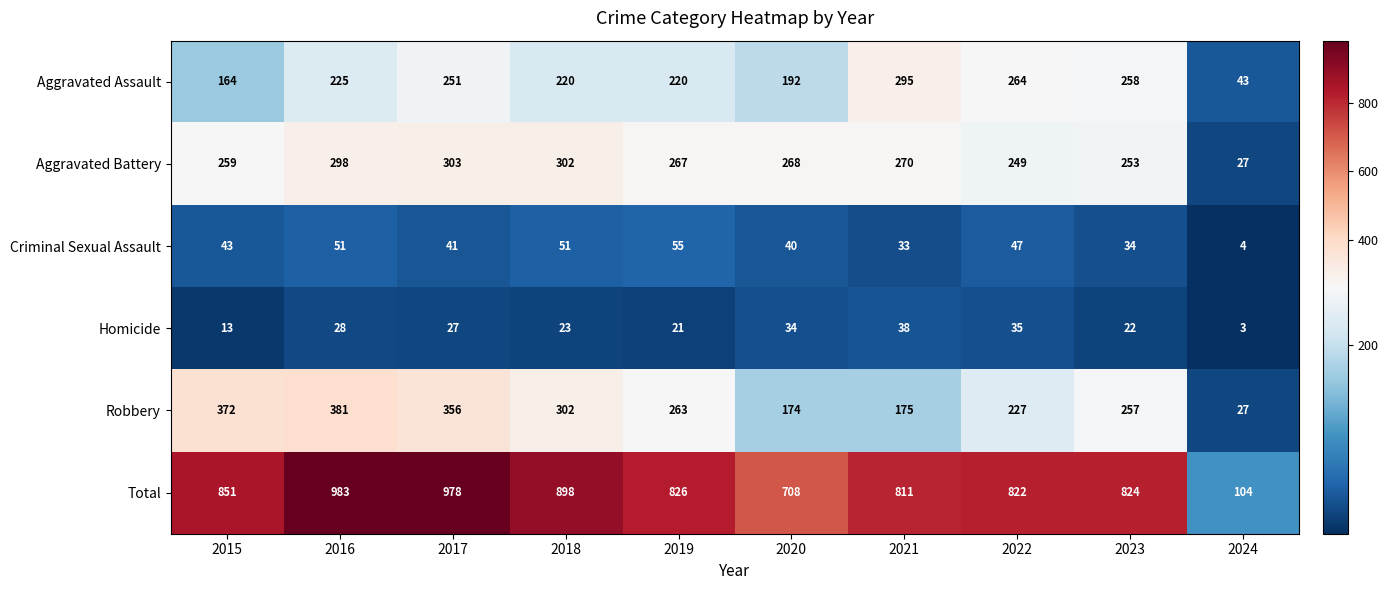

Rank the series at 2023 from lowest to highest value.

Homicide, Criminal Sexual Assault, Aggravated Battery, Robbery, Aggravated Assault, Total